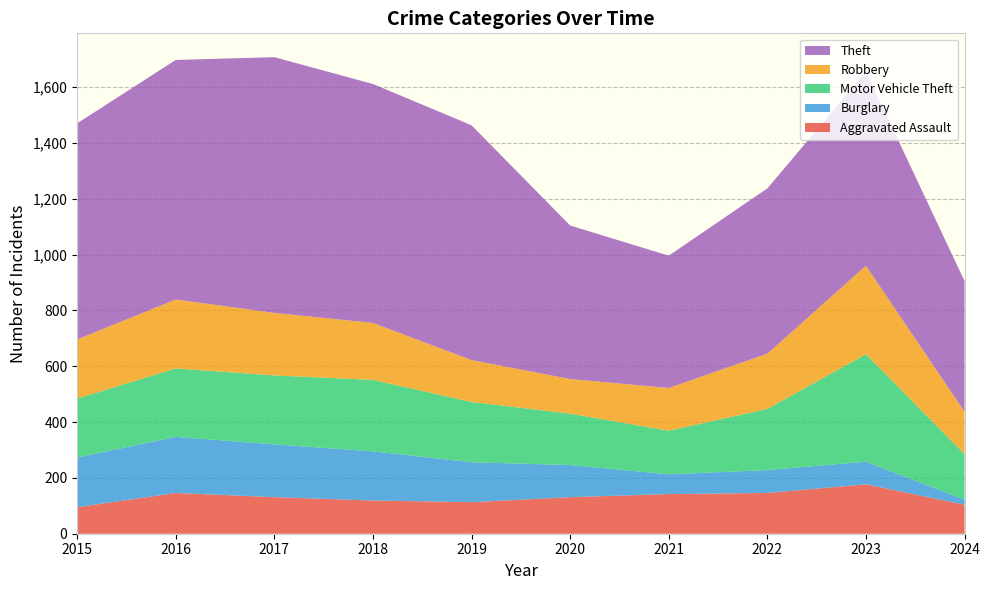

Reading left to right, list all the values displayed in this chart.

Aggravated Assault: 2015=95	2016=146	2017=131	2018=119	2019=113	2020=131	2021=142	2022=146	2023=177	2024=104
Burglary: 2015=178	2016=201	2017=189	2018=176	2019=143	2020=115	2021=71	2022=82	2023=81	2024=18
Motor Vehicle Theft: 2015=211	2016=245	2017=247	2018=256	2019=216	2020=184	2021=156	2022=219	2023=385	2024=163
Robbery: 2015=212	2016=247	2017=224	2018=204	2019=150	2020=124	2021=153	2022=198	2023=317	2024=152
Theft: 2015=774	2016=858	2017=916	2018=856	2019=841	2020=550	2021=474	2022=592	2023=695	2024=468